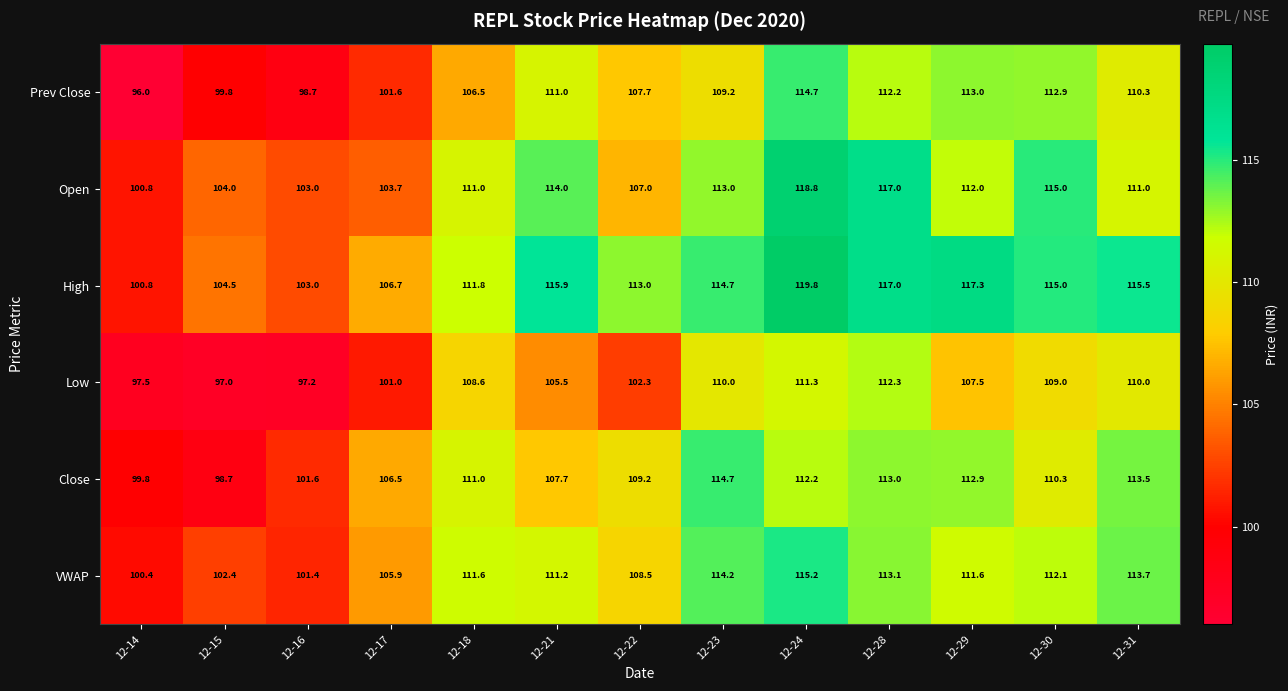

At which label is VWAP closest to 107?

12-17